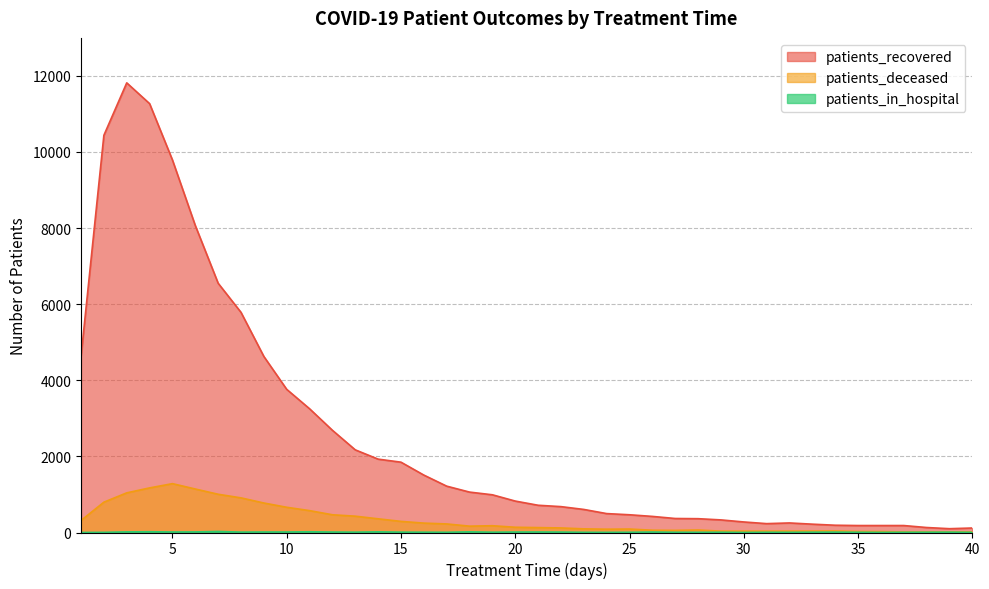

What is the lowest value of the patients_recovered series?

100